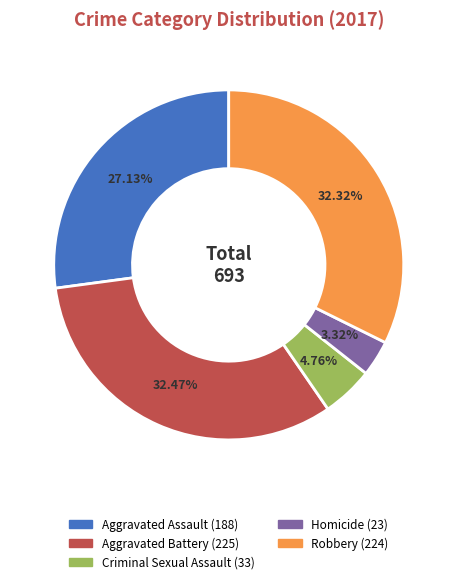

How much of the chart is everything except Aggravated Assault?

72.9%